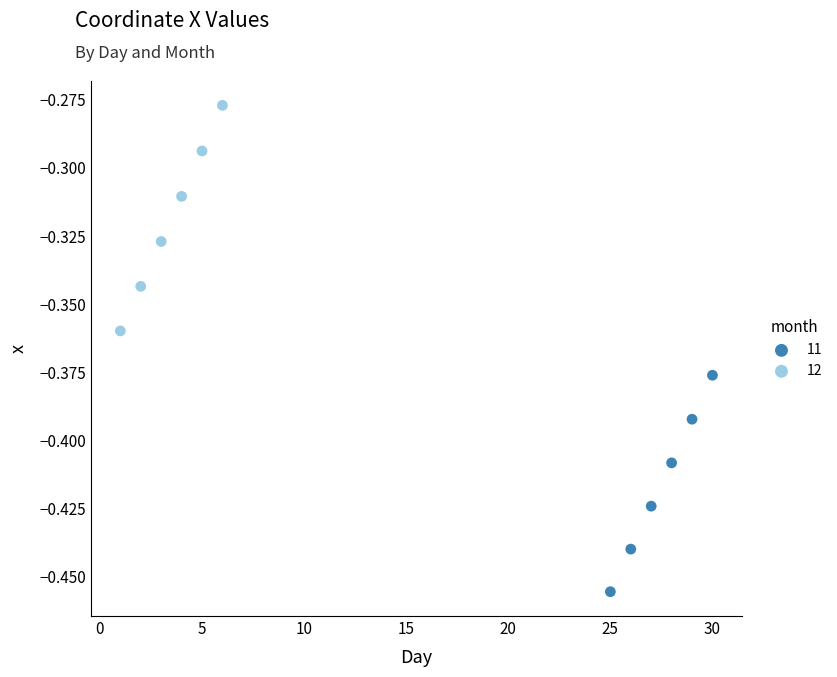

Which series has the largest Y range (max minus min)?

12